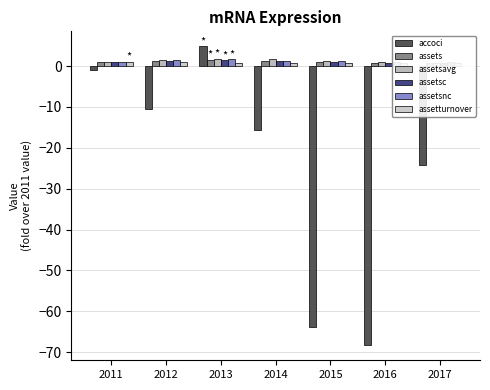

What is the difference between the maximum and minimum values in the accoci series?

73.2